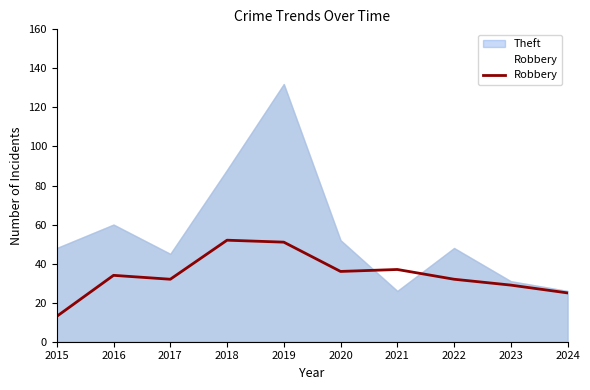

Rank the categories by value from highest to lowest.

2018, 2019, 2021, 2020, 2016, 2017, 2022, 2023, 2024, 2015